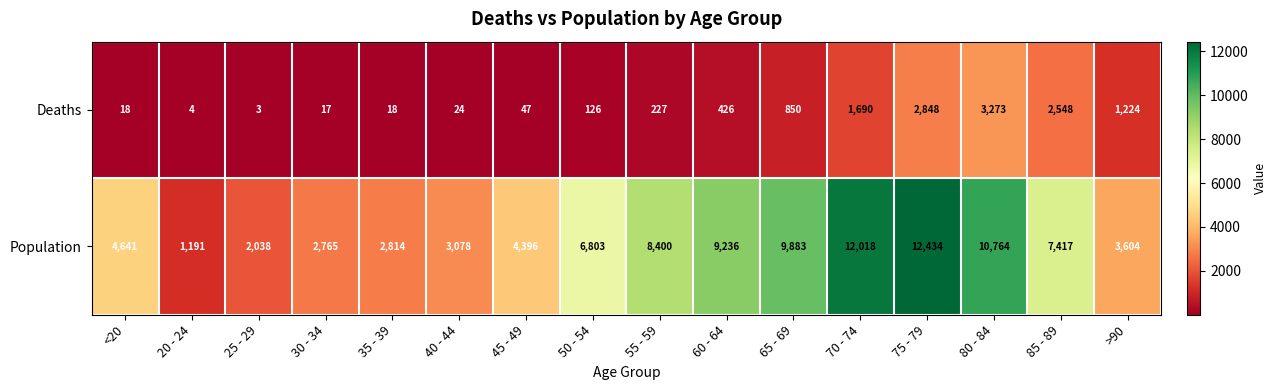

At which category does the chart reach its peak across all series?

75 - 79